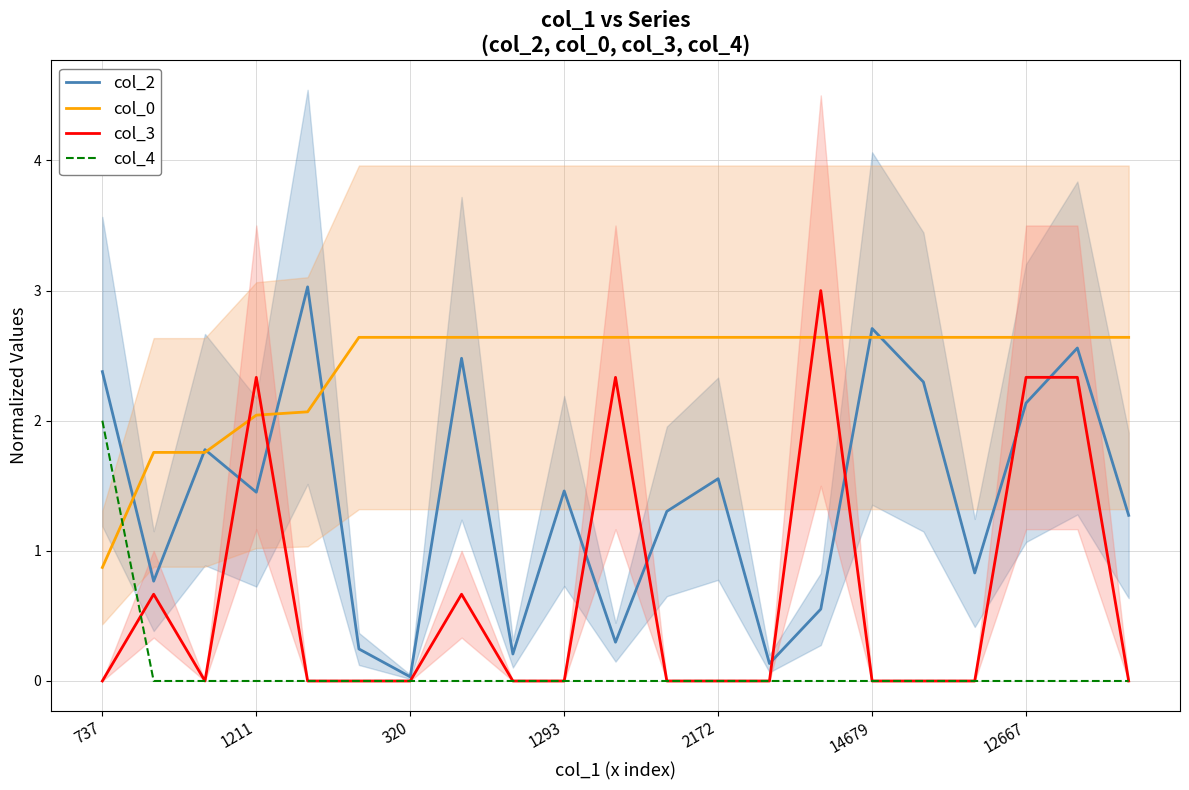

True or false: col_0 has a value of 2.6 at 17.

True